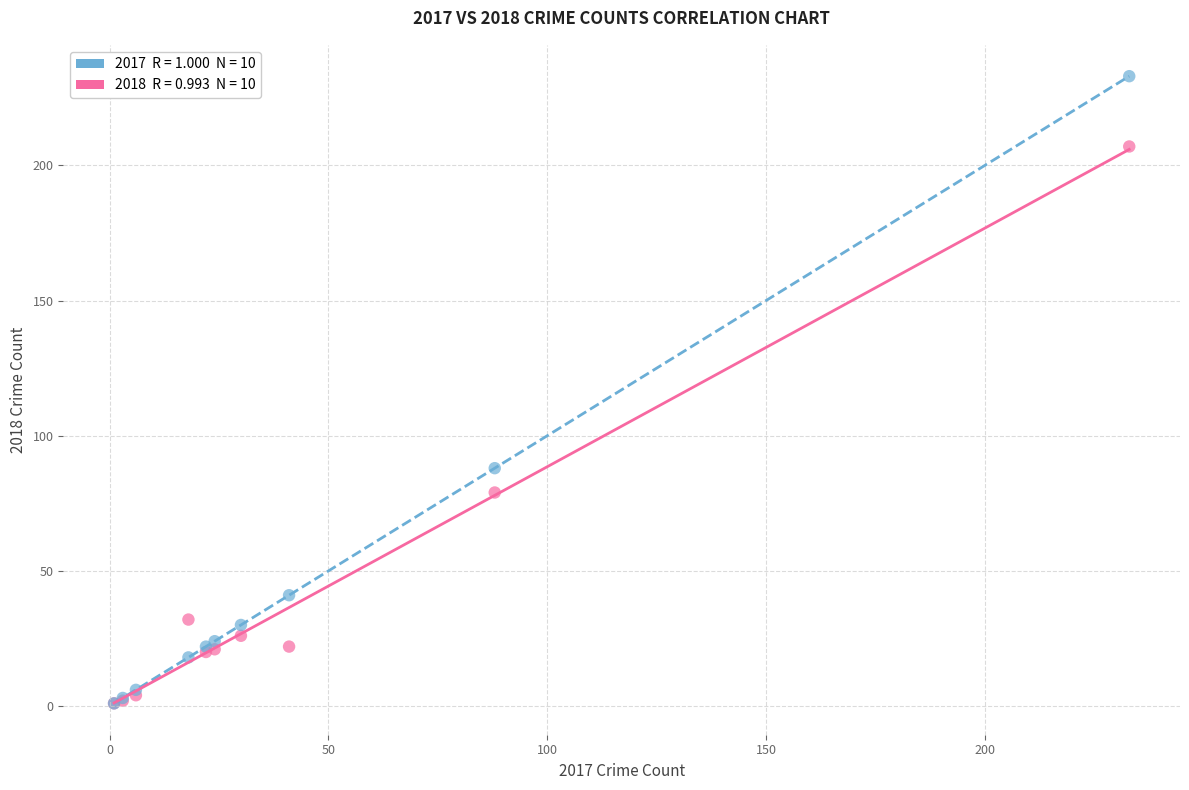

Across all series, what Y value is closest to 117?

88